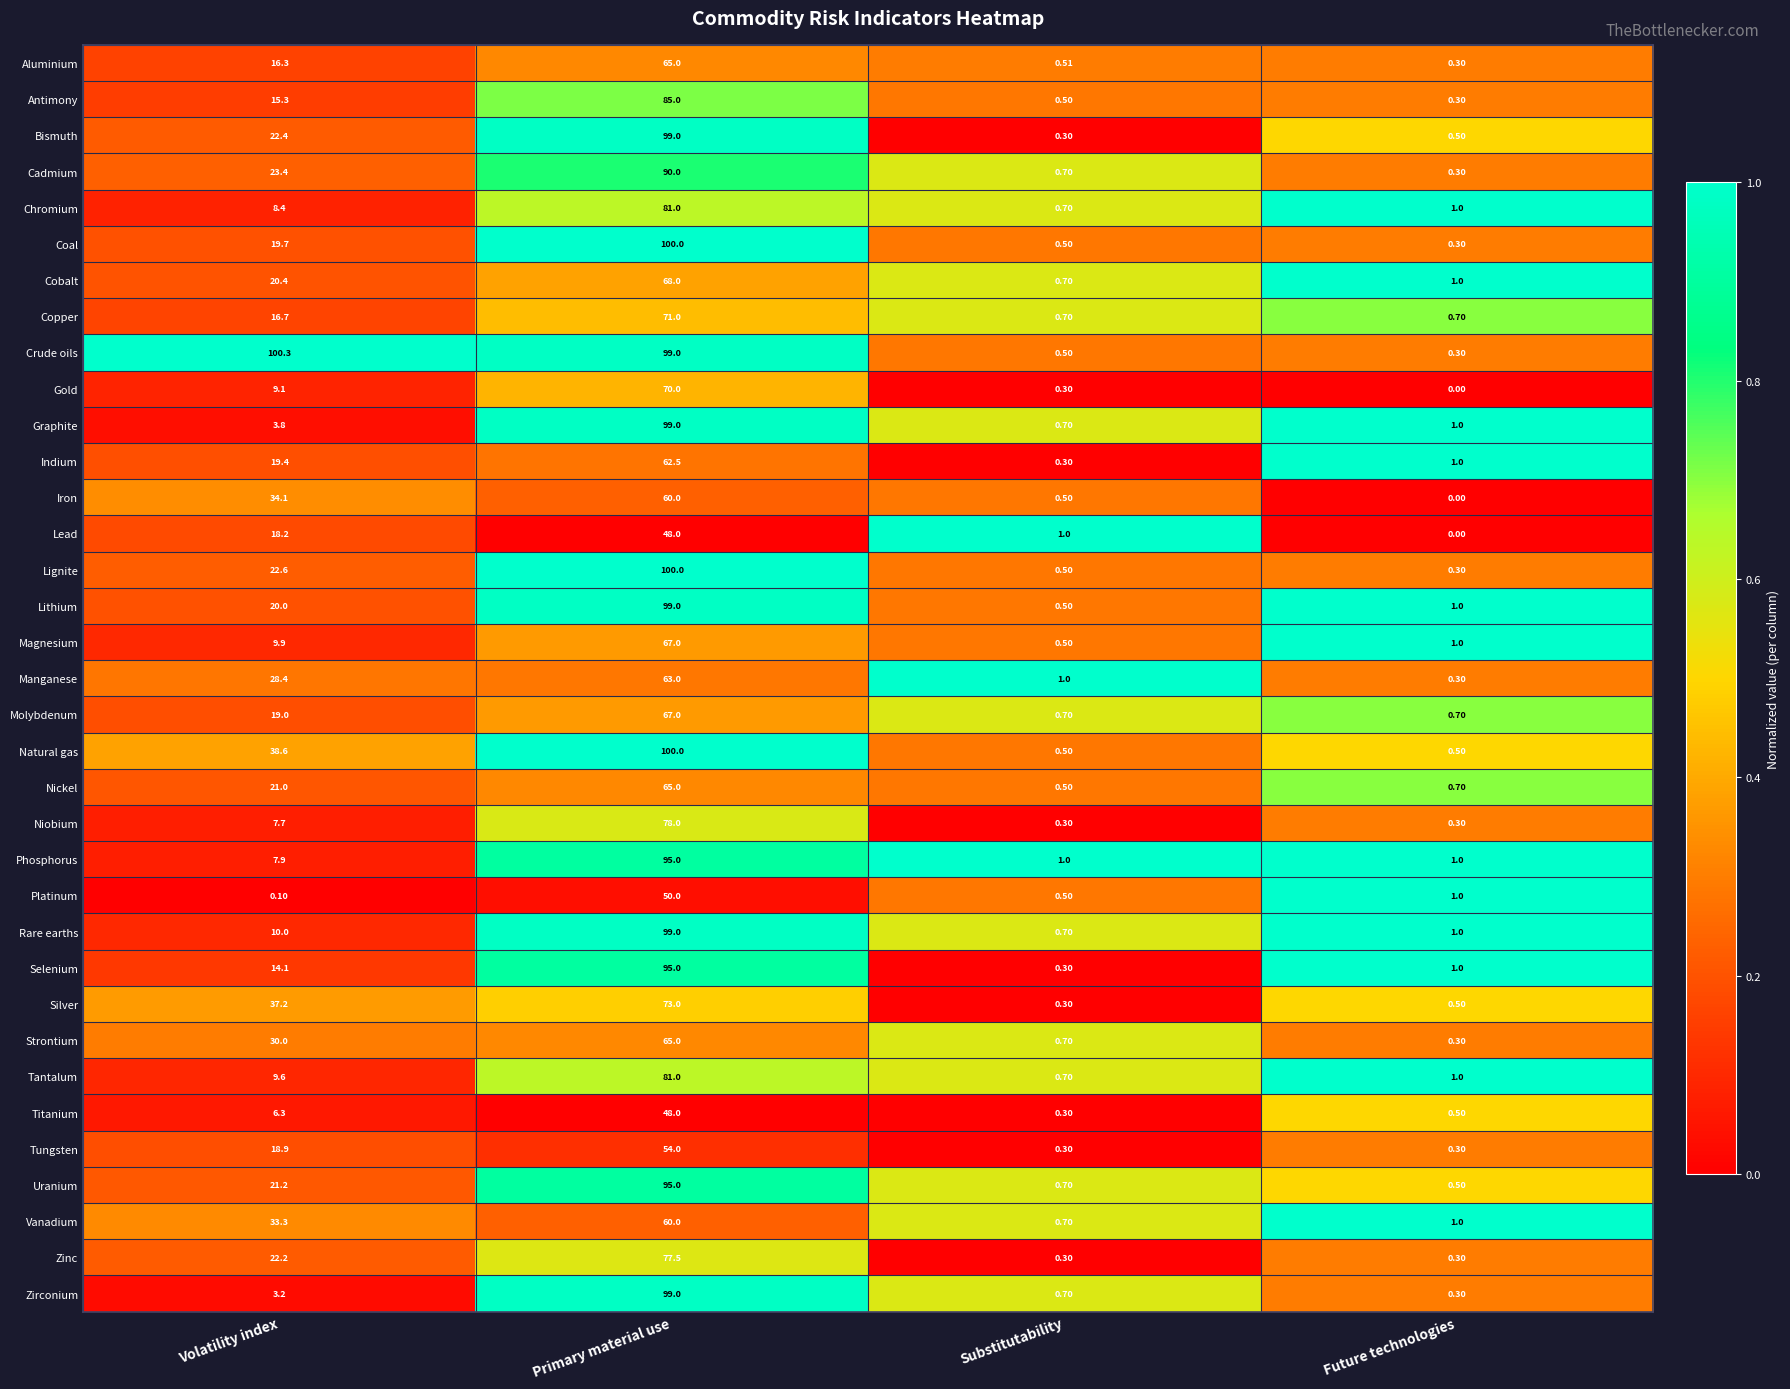

Which series has the largest range (max minus min)?

Crude oils